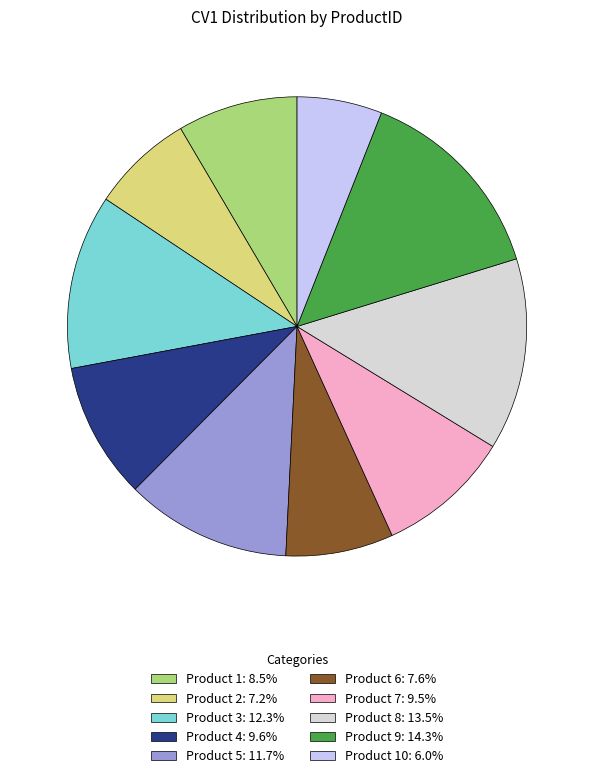

Count the number of slices in the pie.

10